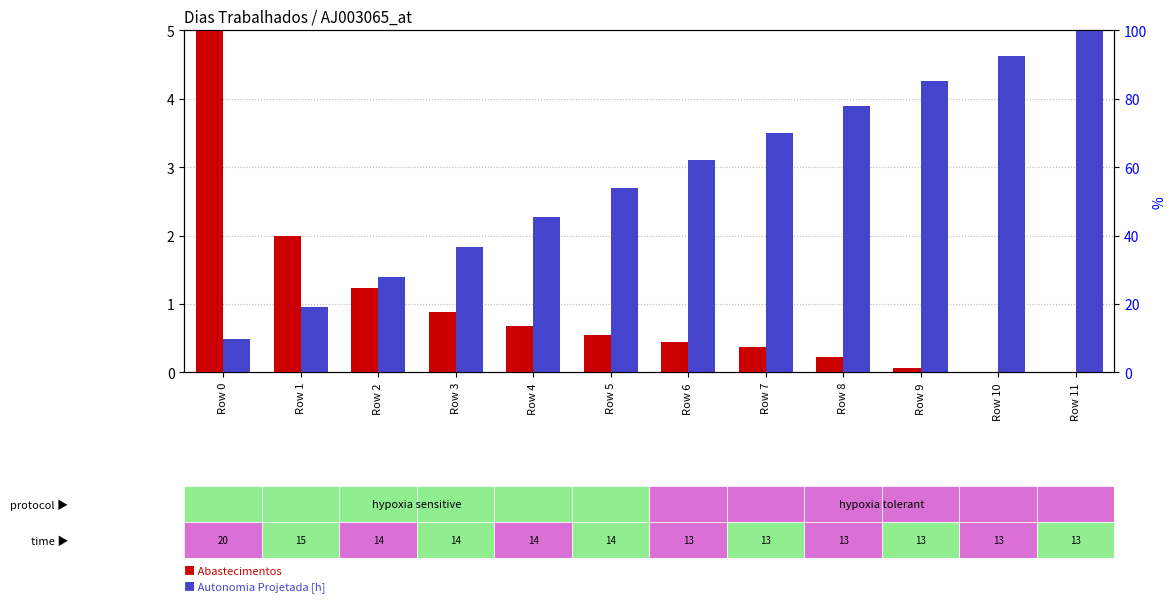

Is it true that Autonomia Projetada [h] equals 1.0 at Row 5?

False